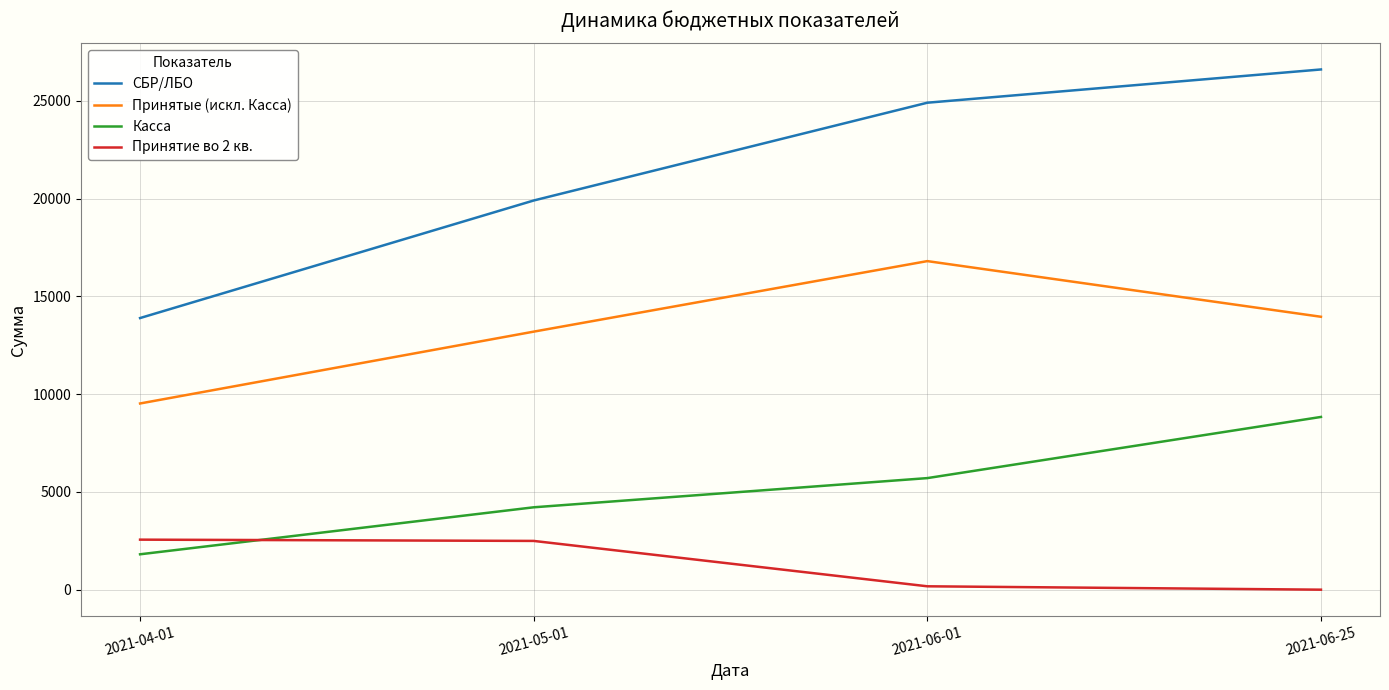

Count the number of categories in the chart.

4